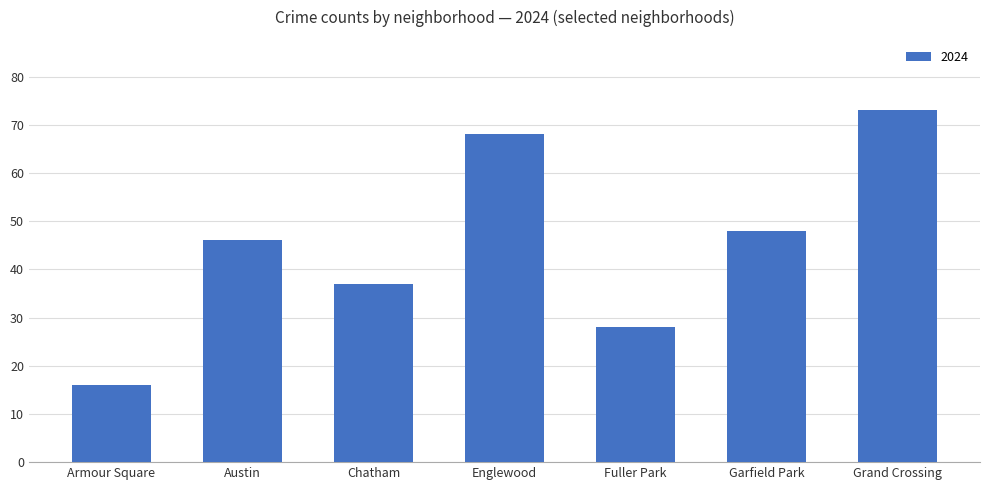

Reading left to right, list all the values displayed in this chart.

Armour Square=16	Austin=46	Chatham=37	Englewood=68	Fuller Park=28	Garfield Park=48	Grand Crossing=73